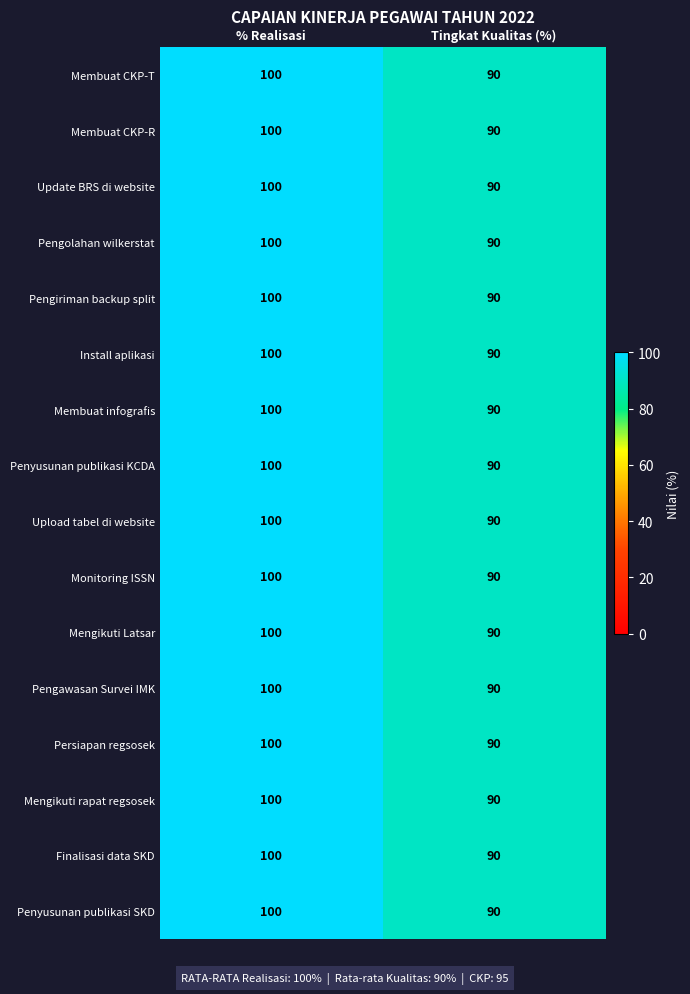

Is it true that Membuat infografis equals 90 at Tingkat Kualitas (%)?

True